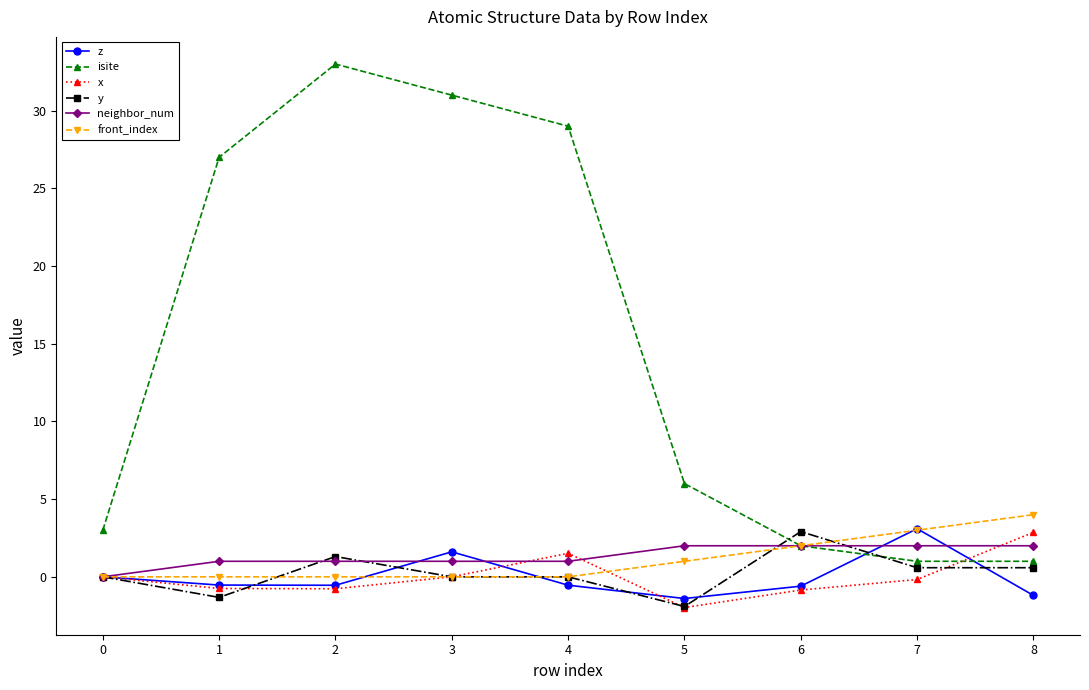

Which category has the highest value in the y series?

6